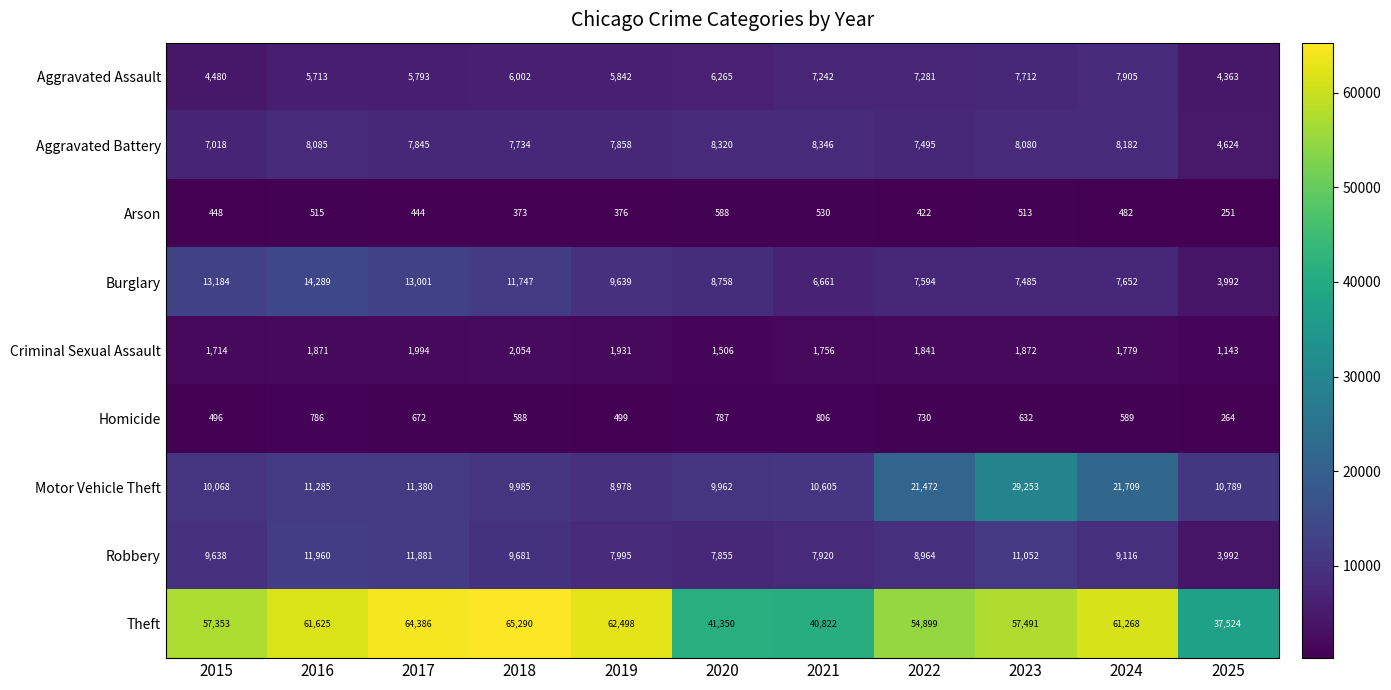

What is the spread (max minus min) of values at 2025?

37273